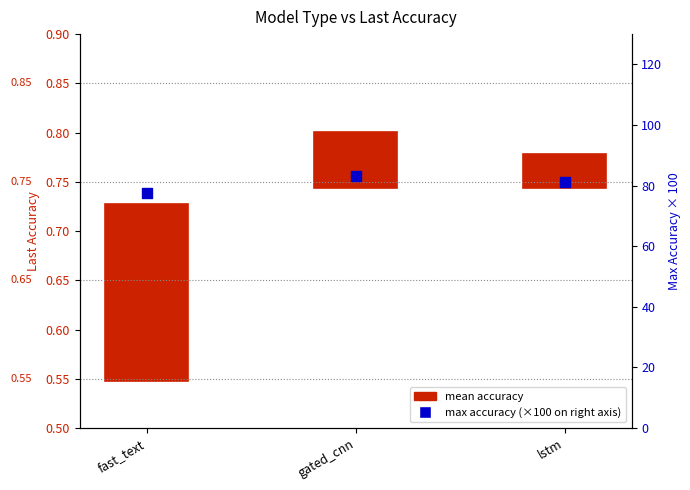

What is the change in value from gated_cnn to lstm?

-2.0